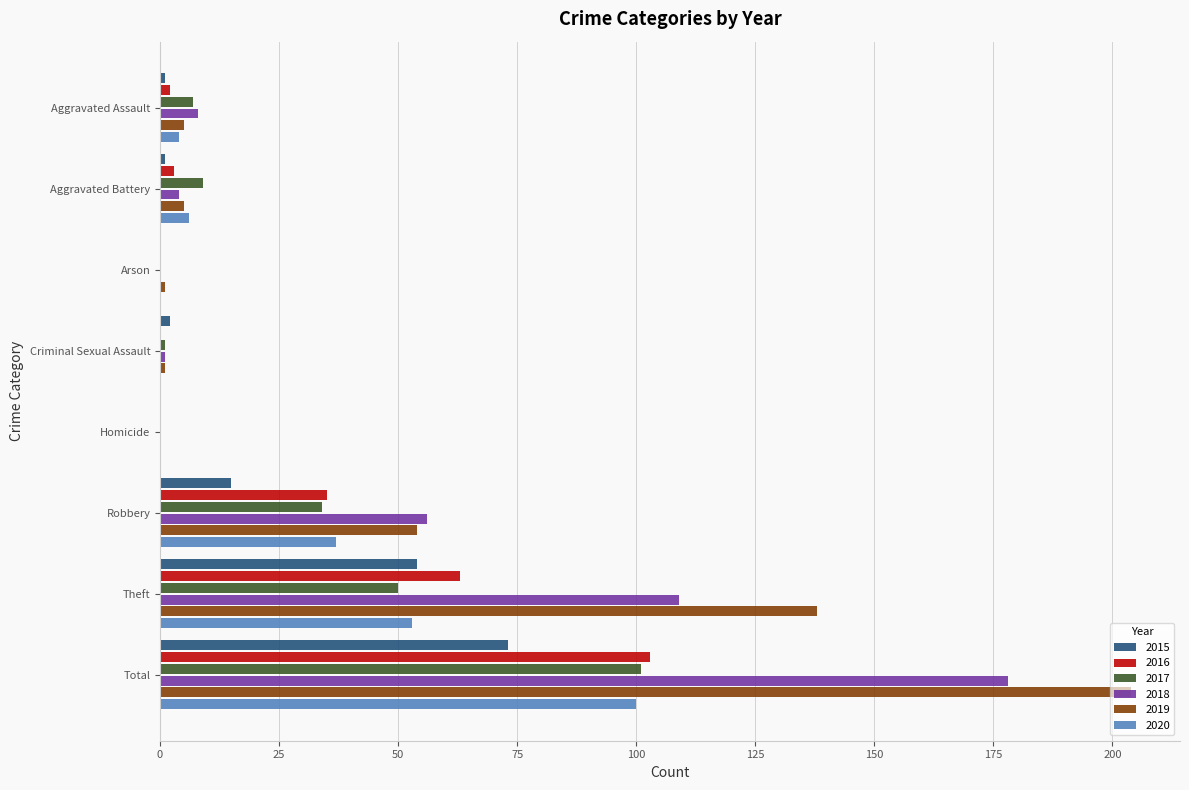

Is it true that 2020 equals 0 at Homicide?

True